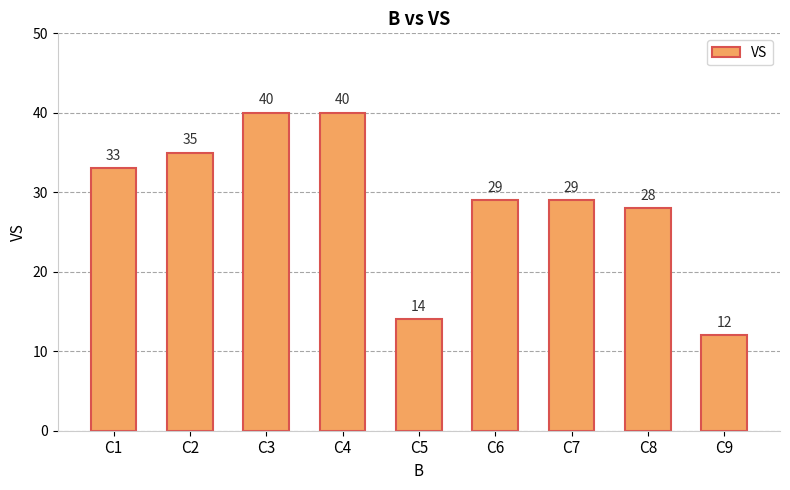

What is the change in value from C4 to C6?

-11